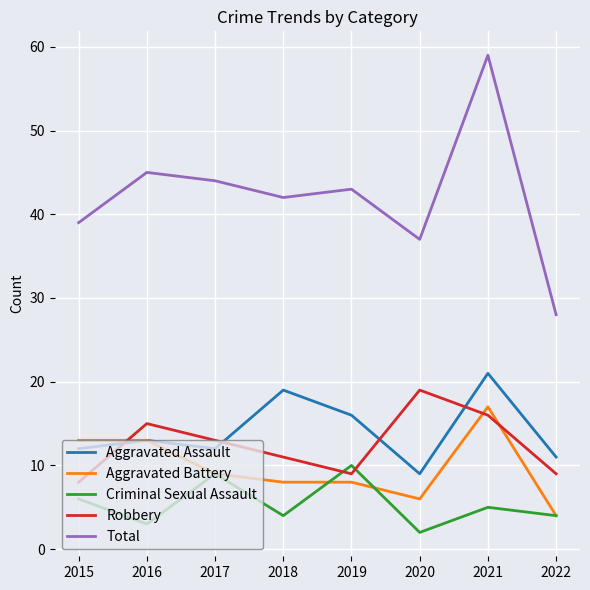

At which category is the sum across all series the highest?

2021